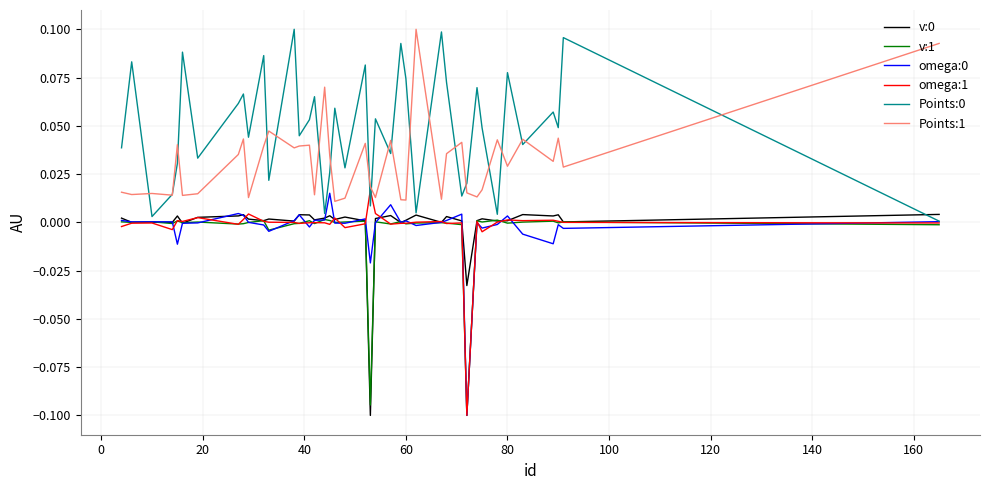

True or false: v:0 has more than 0 interior local peaks.

True